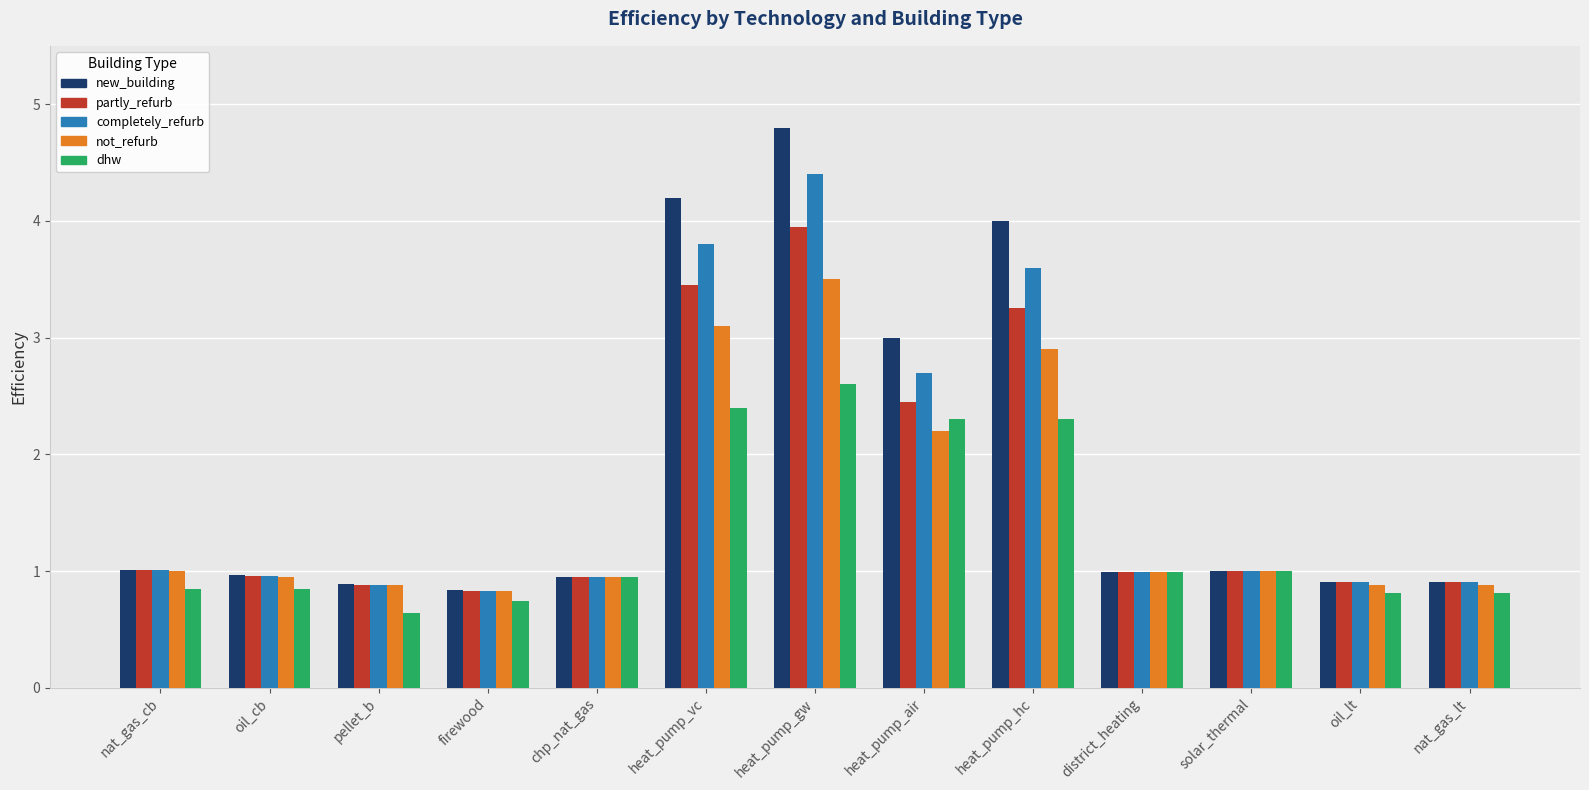

What is the label of the 7th bar from the right?

heat_pump_gw